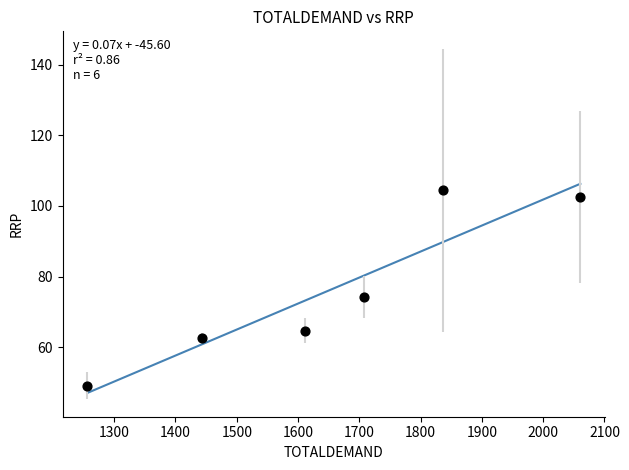

What Y value in the scatter plot is closest to 76?

74.1